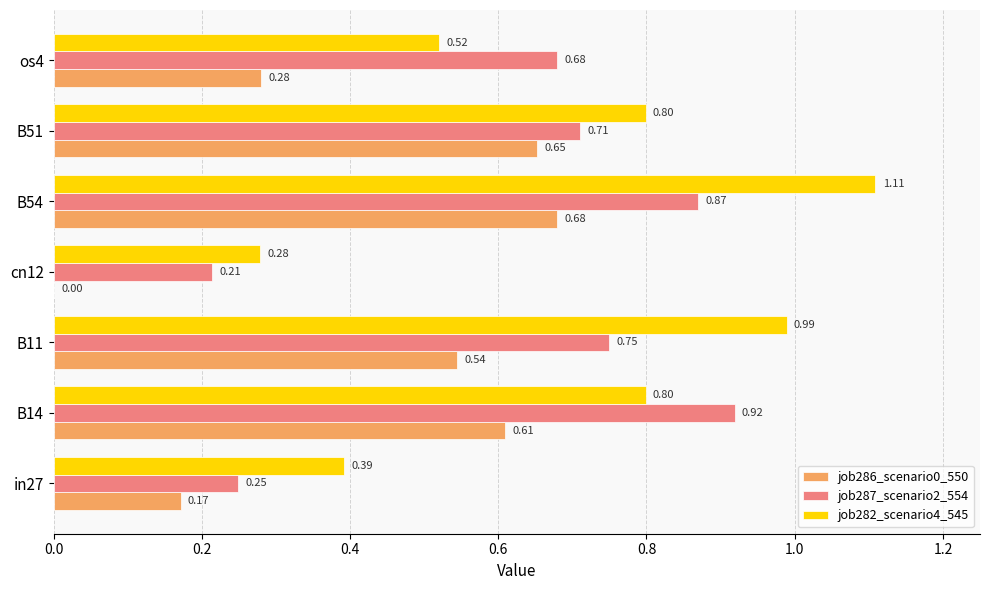

Which series has the largest total across all categories?

job282_scenario4_545